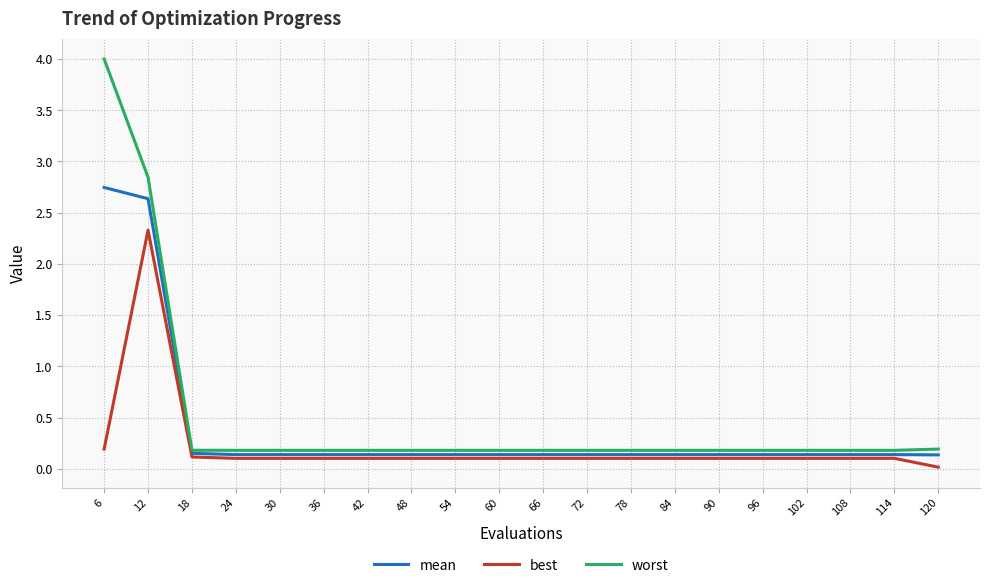

The value of best at 84 is 0.1. True or false?

True